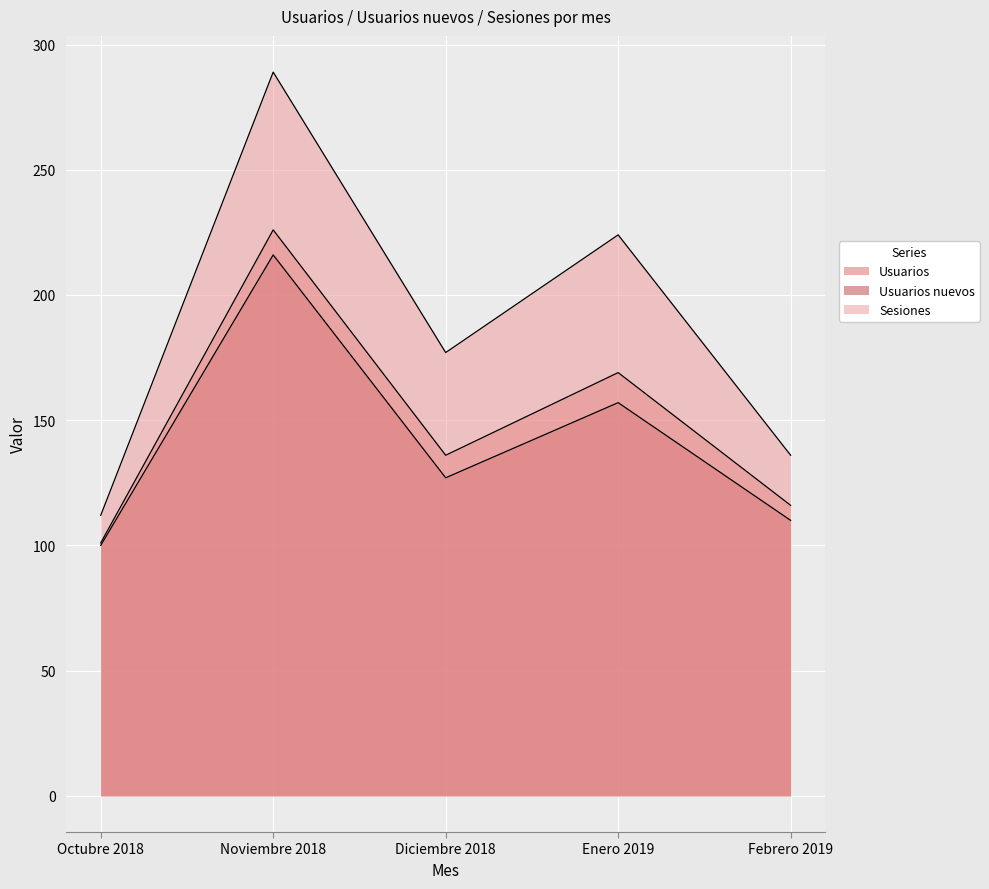

Is it true that Usuarios nuevos equals 157 at Enero 2019?

True